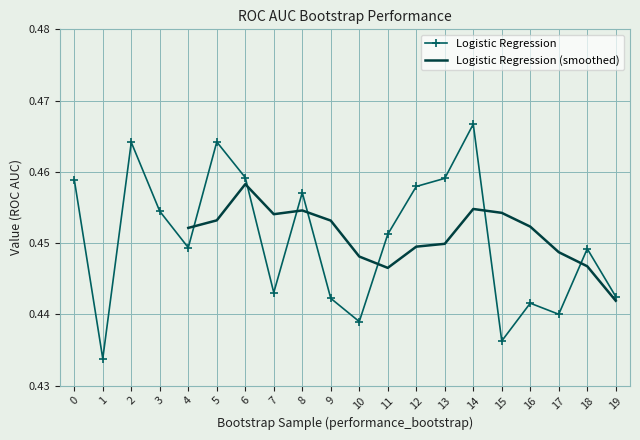

At which category does the chart reach its minimum across all series?

1